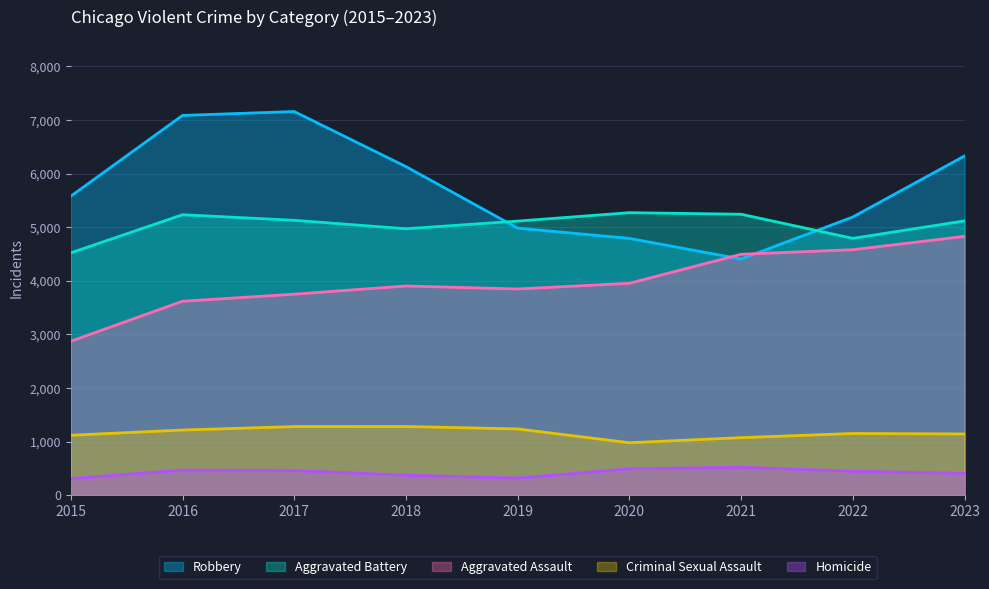

In Homicide, how many points are higher than both neighbors (excluding endpoints)?

2